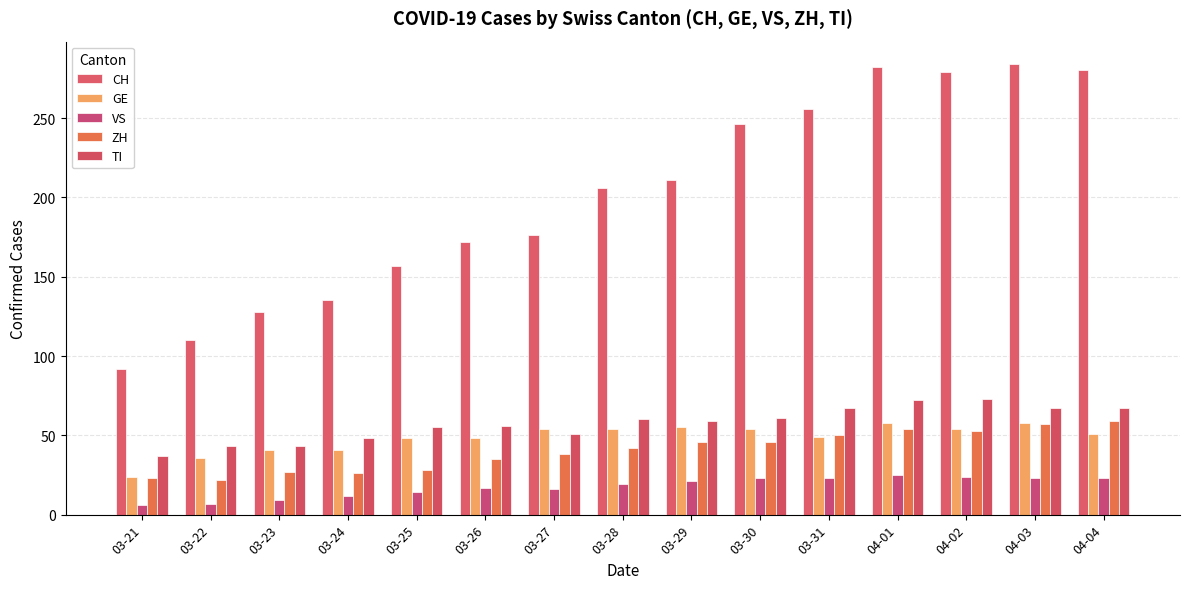

Count the number of data series in this chart.

5